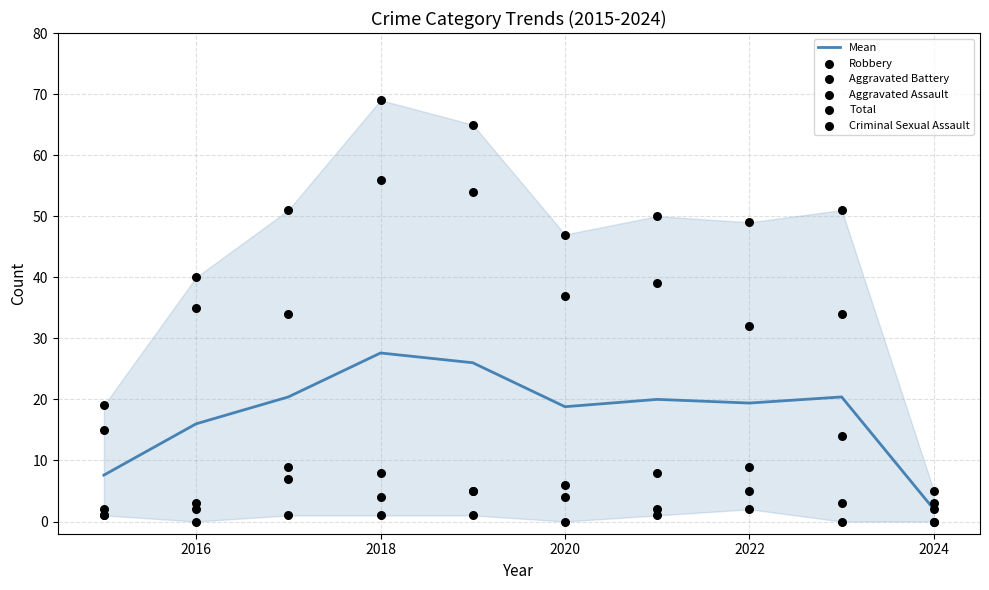

At how many categories does at least one series exceed 8?

9